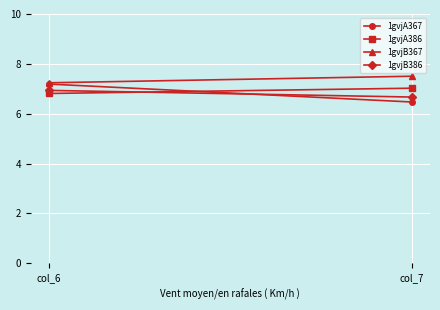

What is the average value of the 1gvjB386 series?

6.8